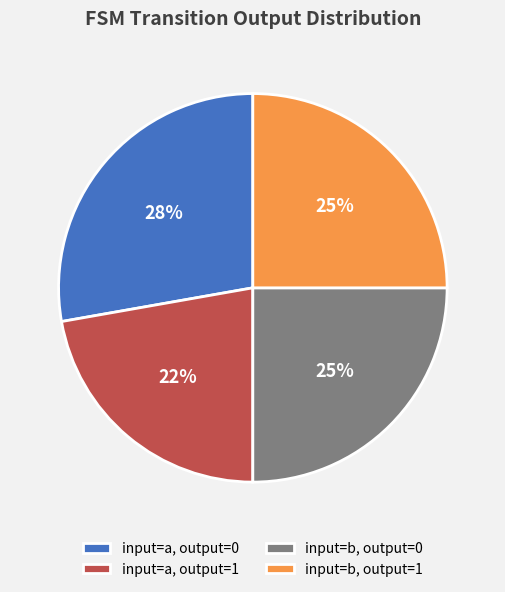

Is it true that input=a, output=1 is 22% of the pie?

True